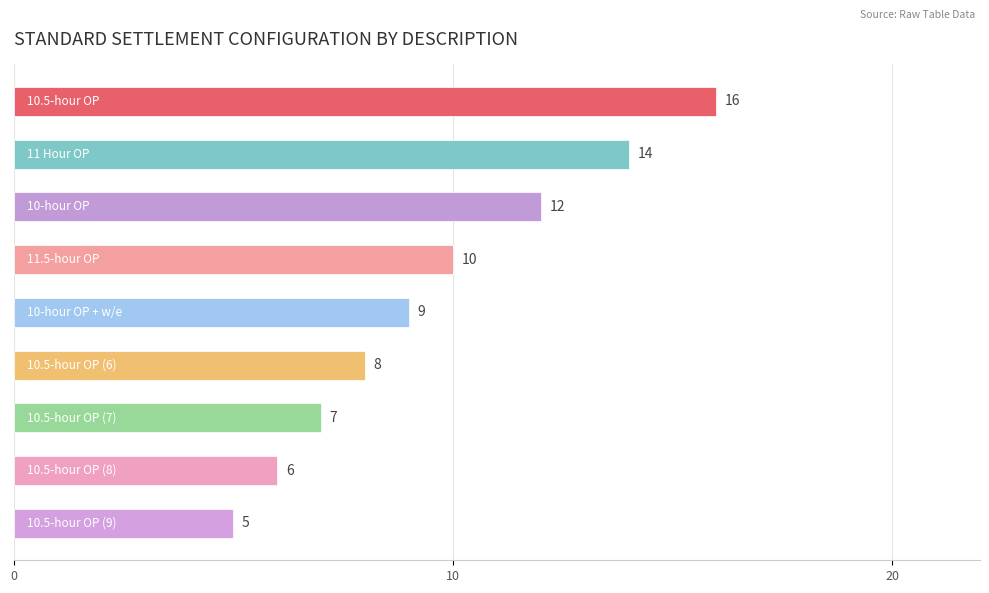

What is the average value?

10